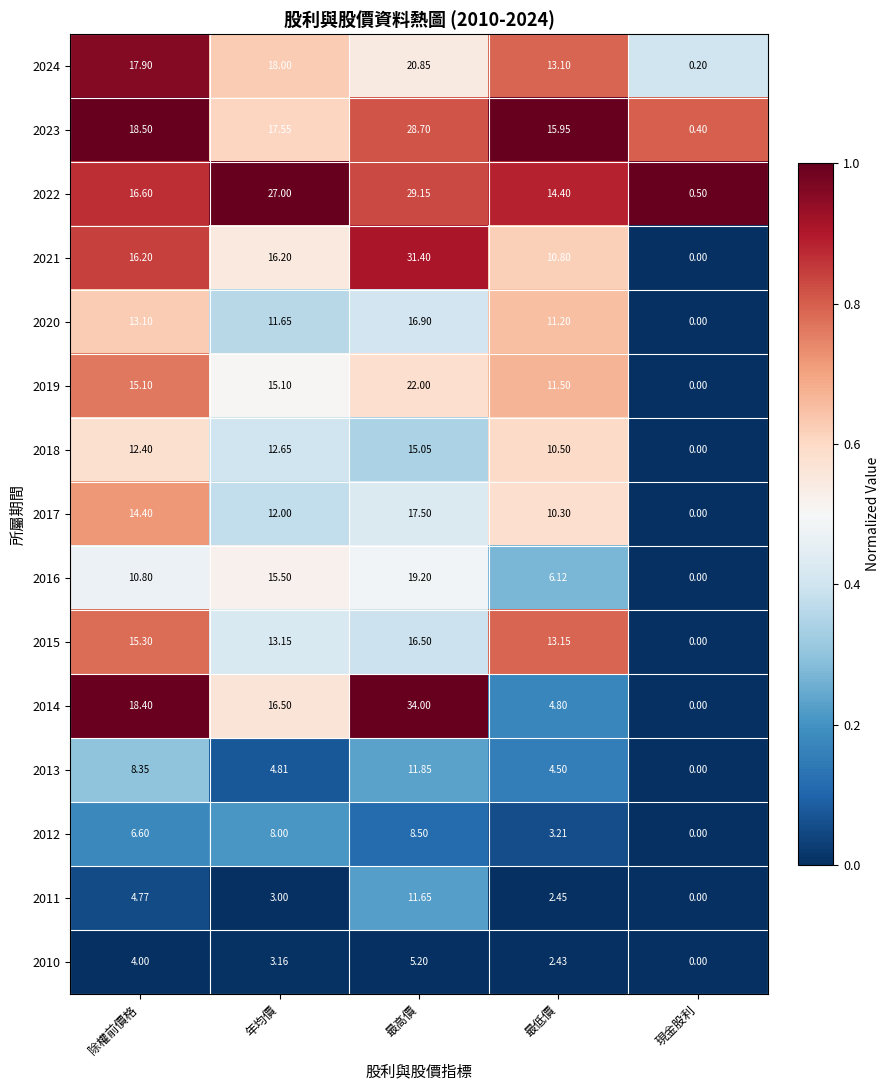

At which category is the sum across all series the highest?

最高價